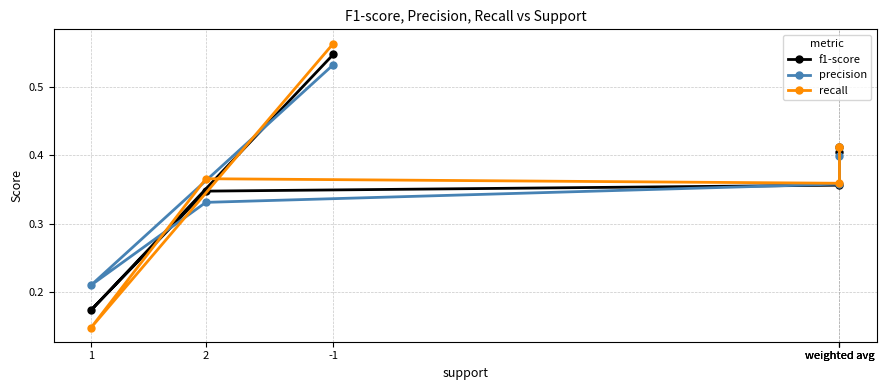

The value of f1-score at 1 is 0.2. True or false?

True